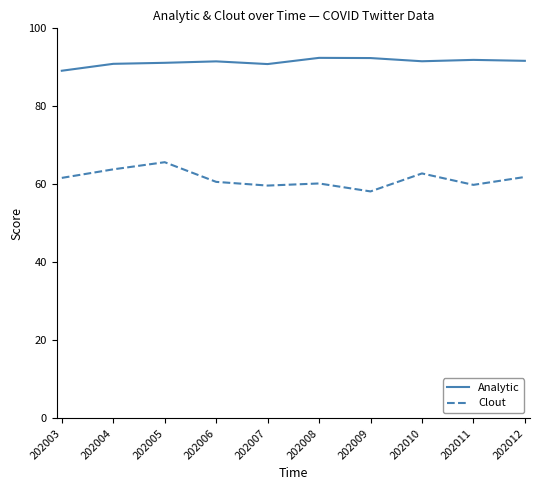

How many lines are shown in the chart?

2